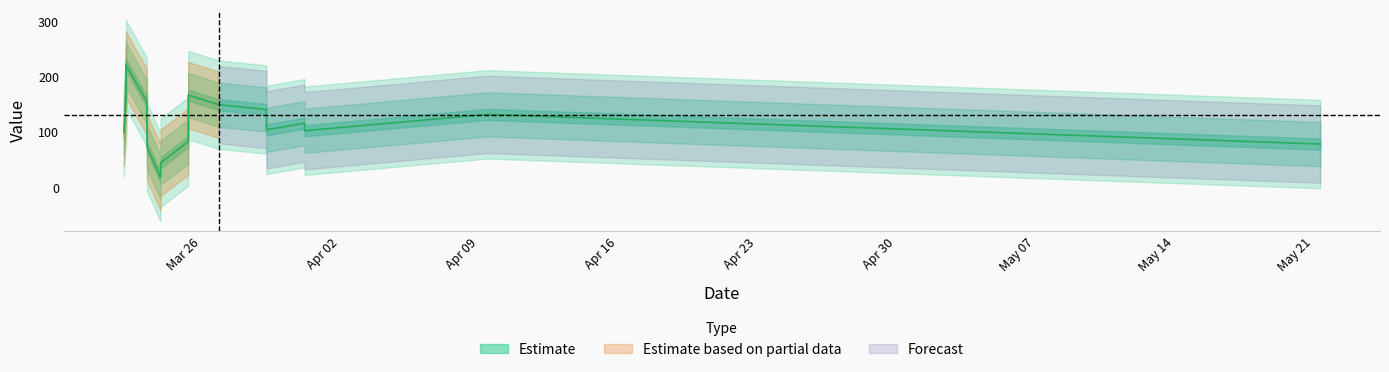

Rank the categories by value from highest to lowest.

2019-03-22 04:19:42, 2019-03-22 05:21:31, 2019-03-22 05:20:45, 2019-05-21 07:40:42, 2019-03-26 21:08:23, 2019-03-25 08:28:27, 2019-03-22 05:20:01, 2019-03-23 06:16:52, 2019-03-29 06:56:16, 2019-03-31 05:01:21, 2019-03-22 05:19:42, 2019-03-25 08:27:33, 2019-03-25 08:27:21, 2019-03-22 05:19:04, 2019-03-25 08:27:10, 2019-03-31 04:59:42, 2019-03-25 08:27:00, 2019-03-31 04:59:05, 2019-03-29 06:54:38, 2019-04-09 09:44:04, 2019-03-23 06:52:44, 2019-03-23 22:48:52, 2019-03-23 23:12:43, 2019-03-22 02:39:36